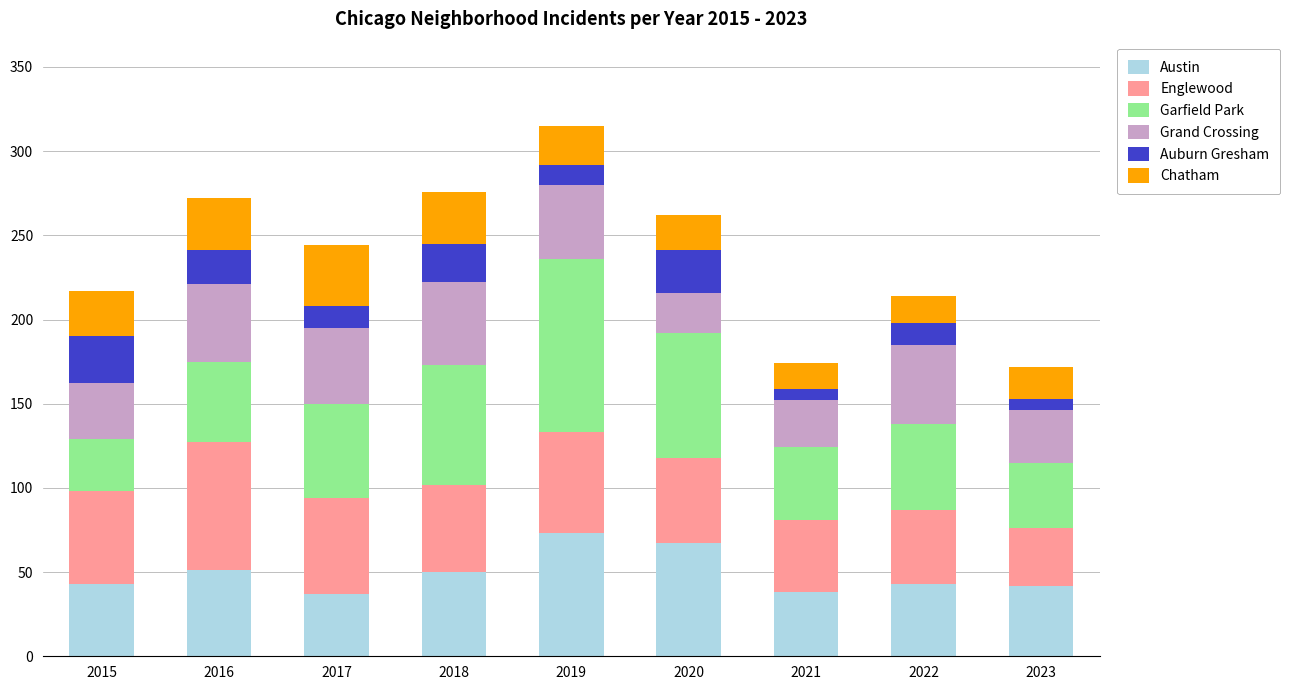

What is the minimum value for Austin?

37